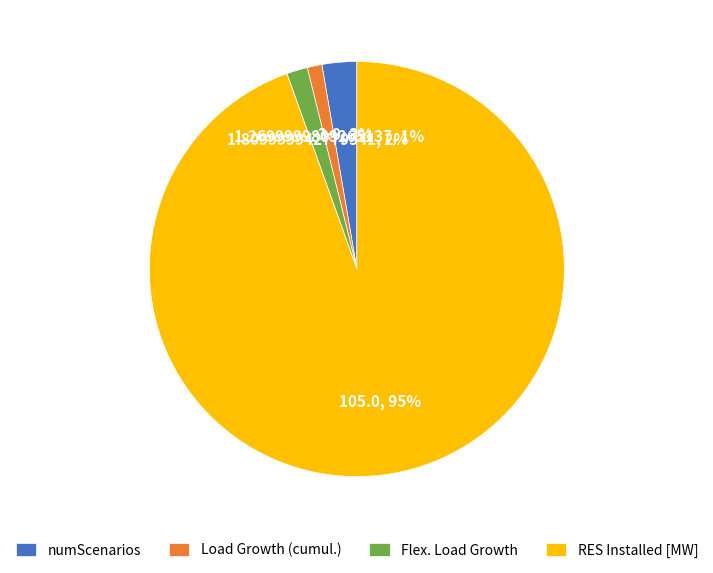

Which category has the biggest portion of the pie?

RES Installed [MW]